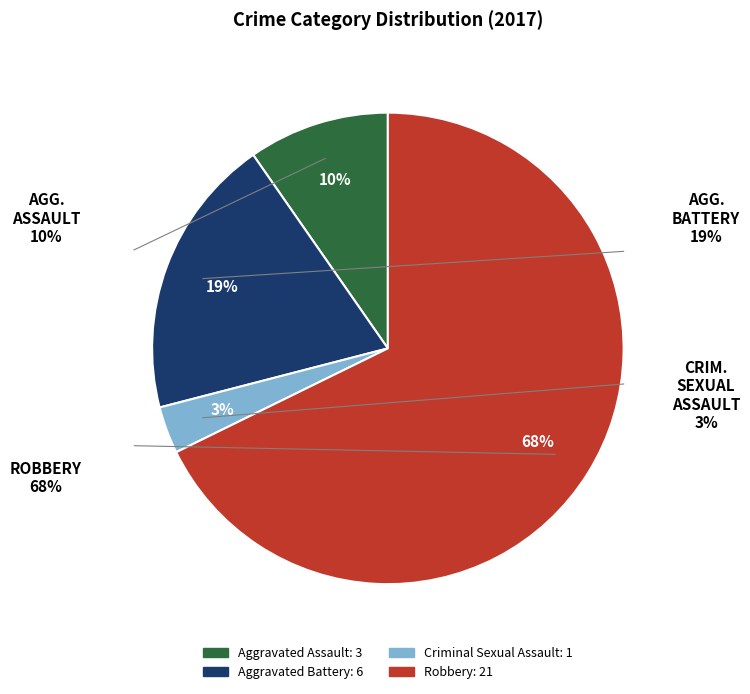

Count the number of slices in the pie.

4